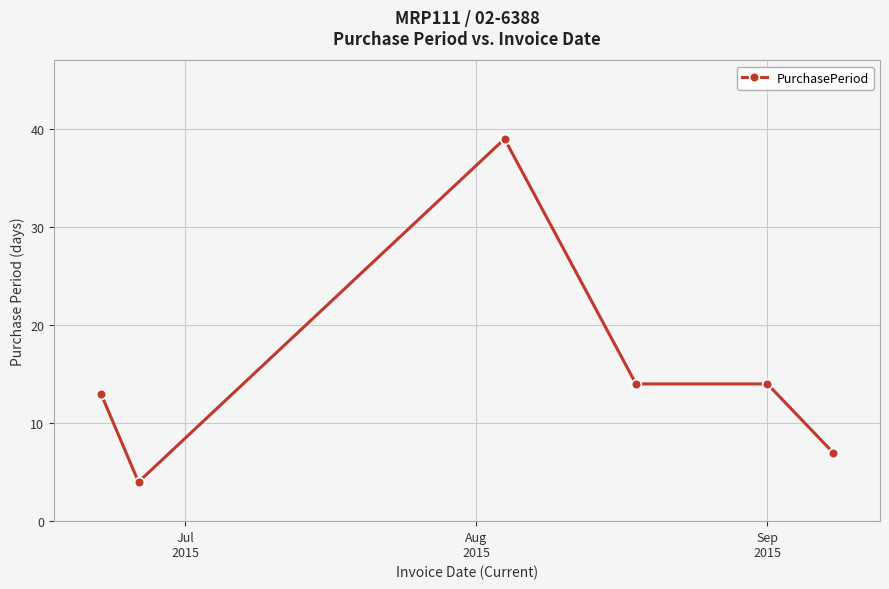

What is the value of the 2nd point from the left?

4